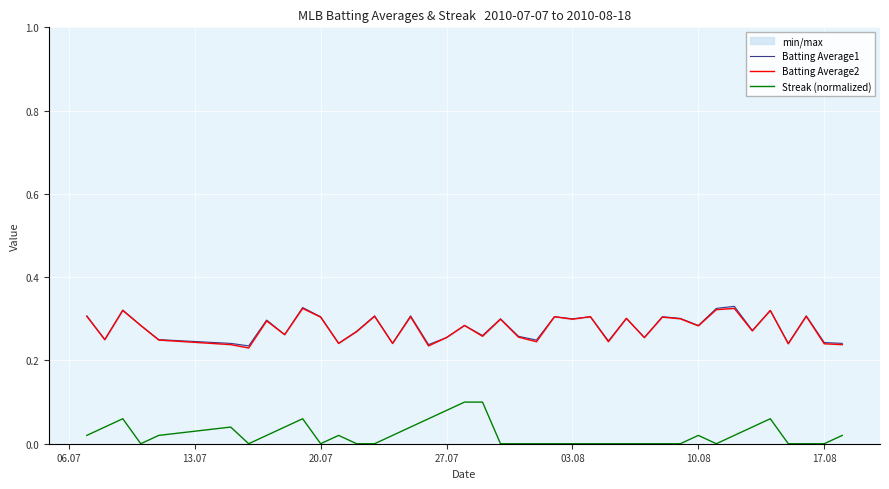

The Streak (normalized) series shows 0.0 at 27.07. True or false?

False